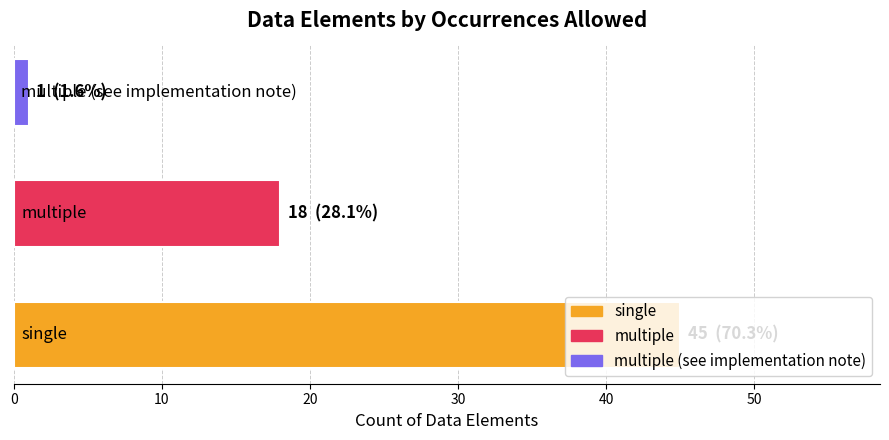

What is the average value?

21